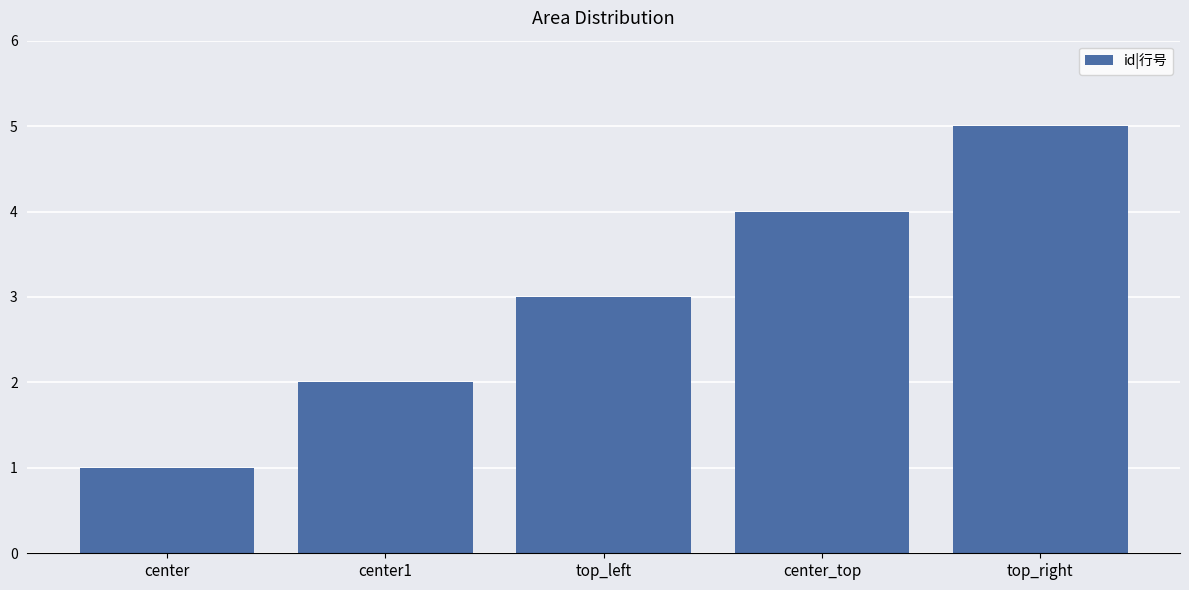

What is the approximate value at center?

1